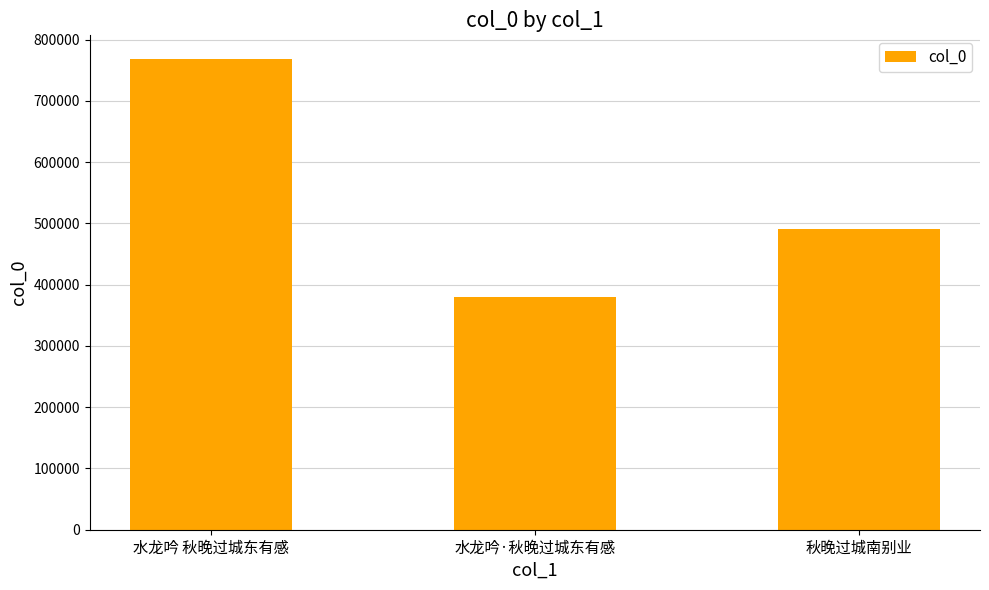

True or false: the data shows 380050 at 水龙吟·秋晚过城东有感.

True